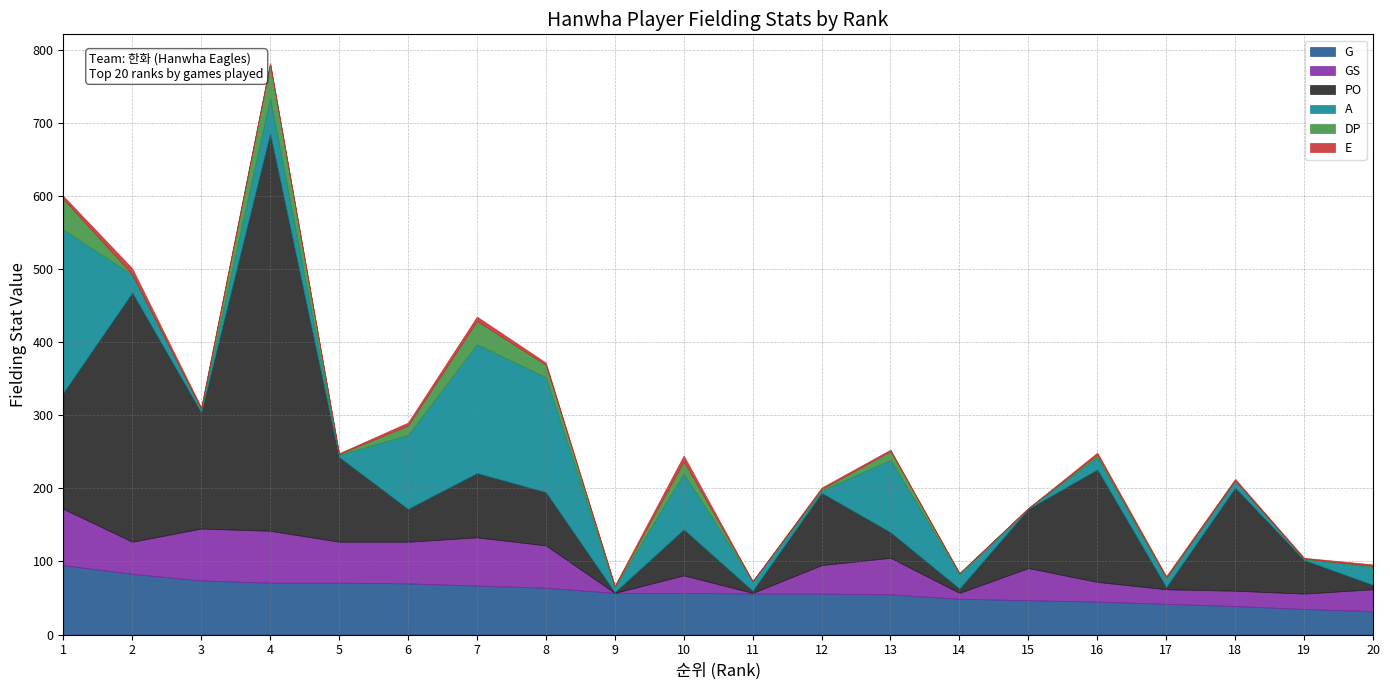

How many intersections are there between PO and A?

8